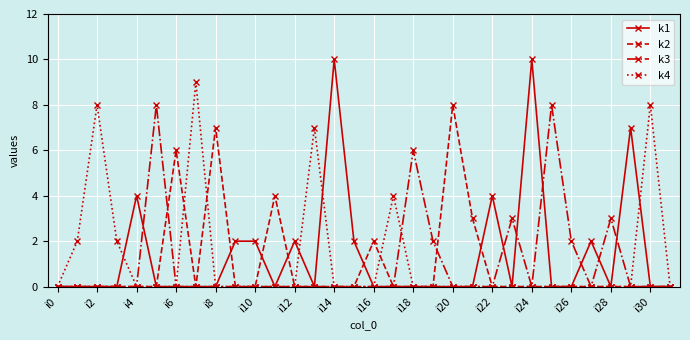

What is the greatest value displayed?

10